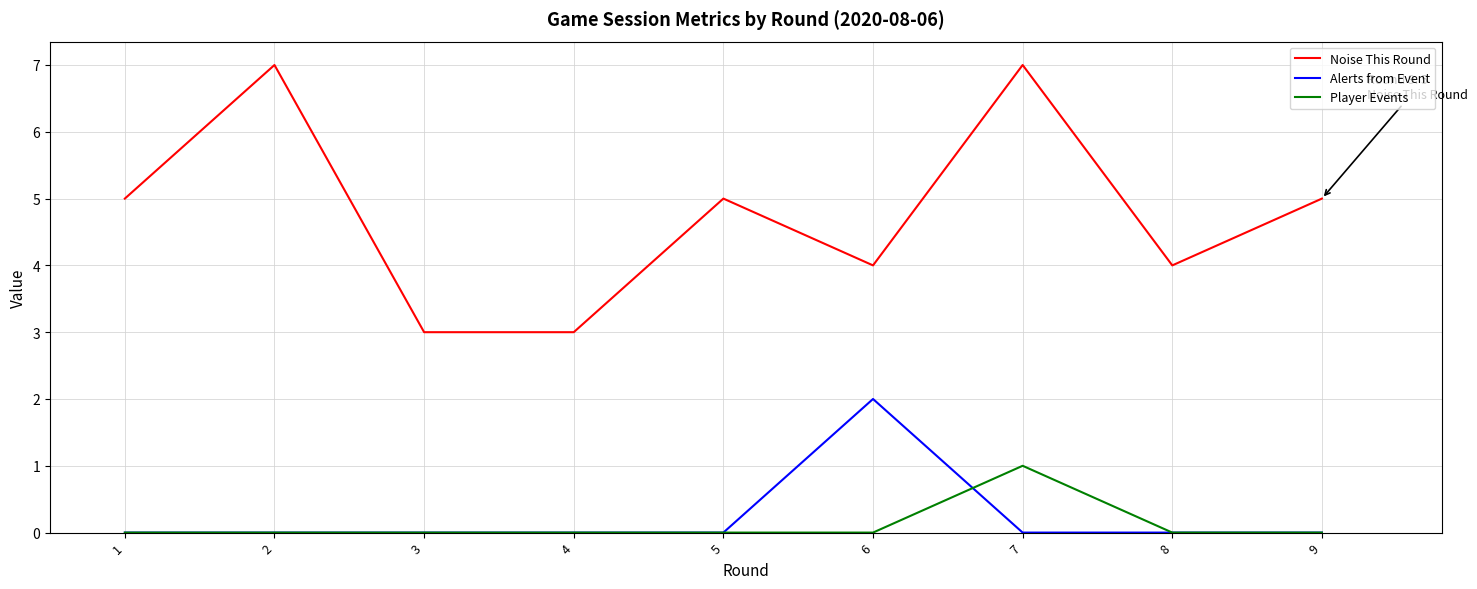

Reading left to right, what are all the values shown in this chart?

Noise This Round: 1=5	2=7	3=3	4=3	5=5	6=4	7=7	8=4	9=5
Alerts from Event: 1=0	2=0	3=0	4=0	5=0	6=2	7=0	8=0	9=0
Player Events: 1=0	2=0	3=0	4=0	5=0	6=0	7=1	8=0	9=0